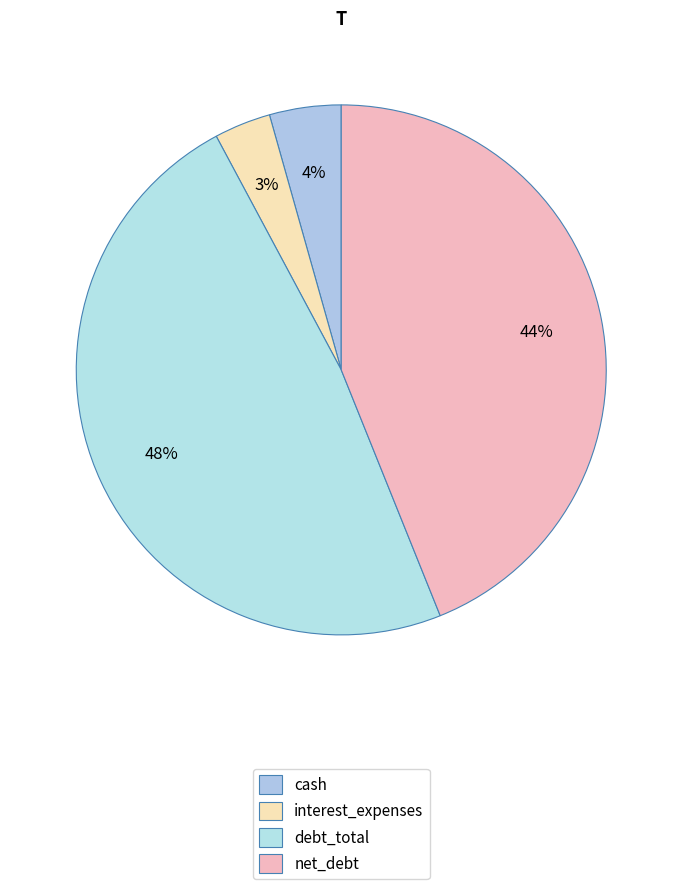

How many slices are in this pie chart?

4